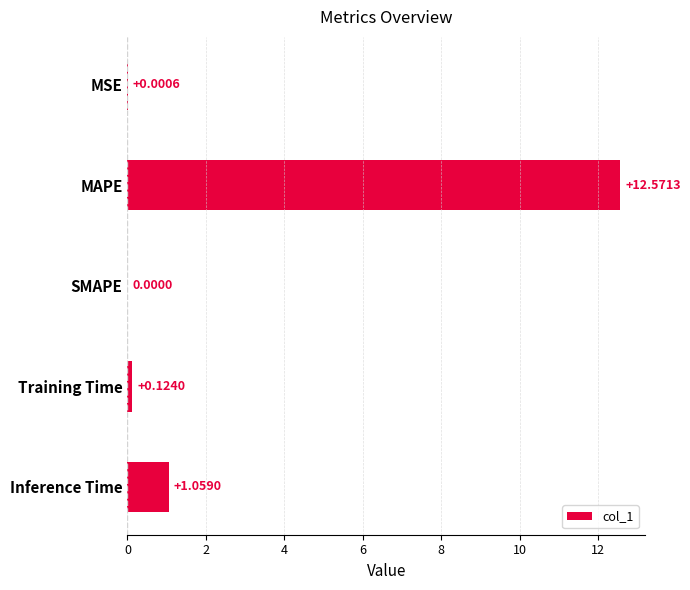

What is the change in value from SMAPE to Inference Time?

+1.1